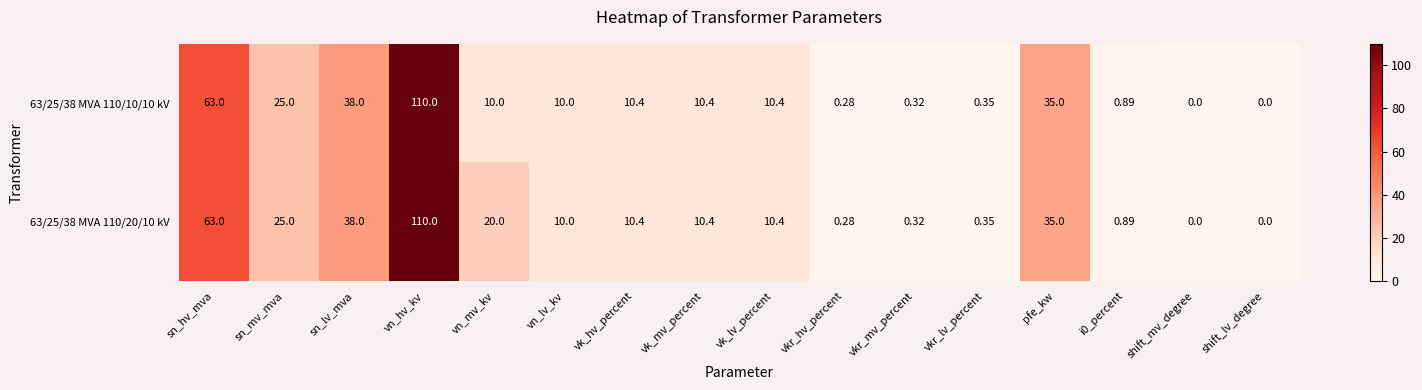

How many values in 63/25/38 MVA 110/10/10 kV are above zero?

14